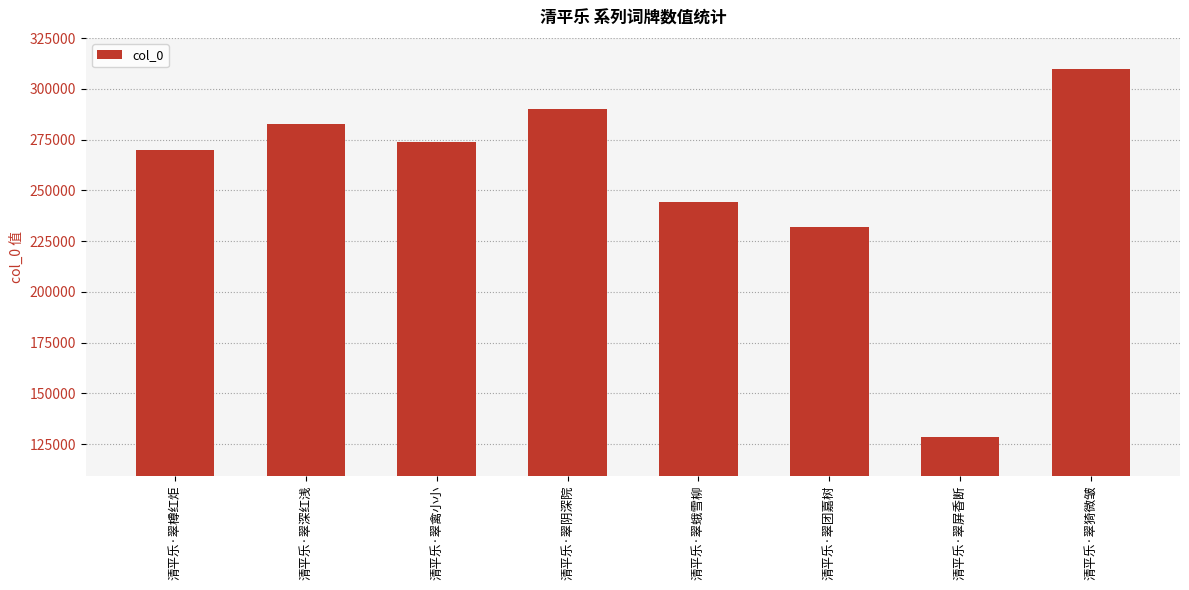

How many bars are there in total?

8